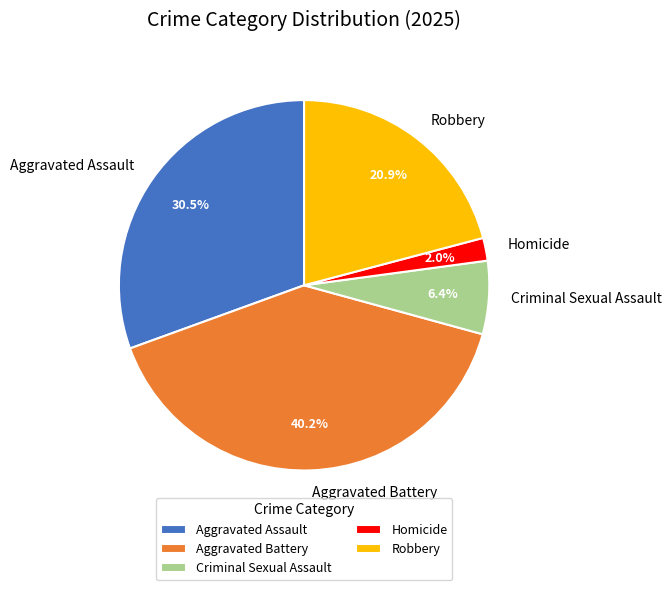

Which has a higher value, Criminal Sexual Assault or Aggravated Battery?

Aggravated Battery